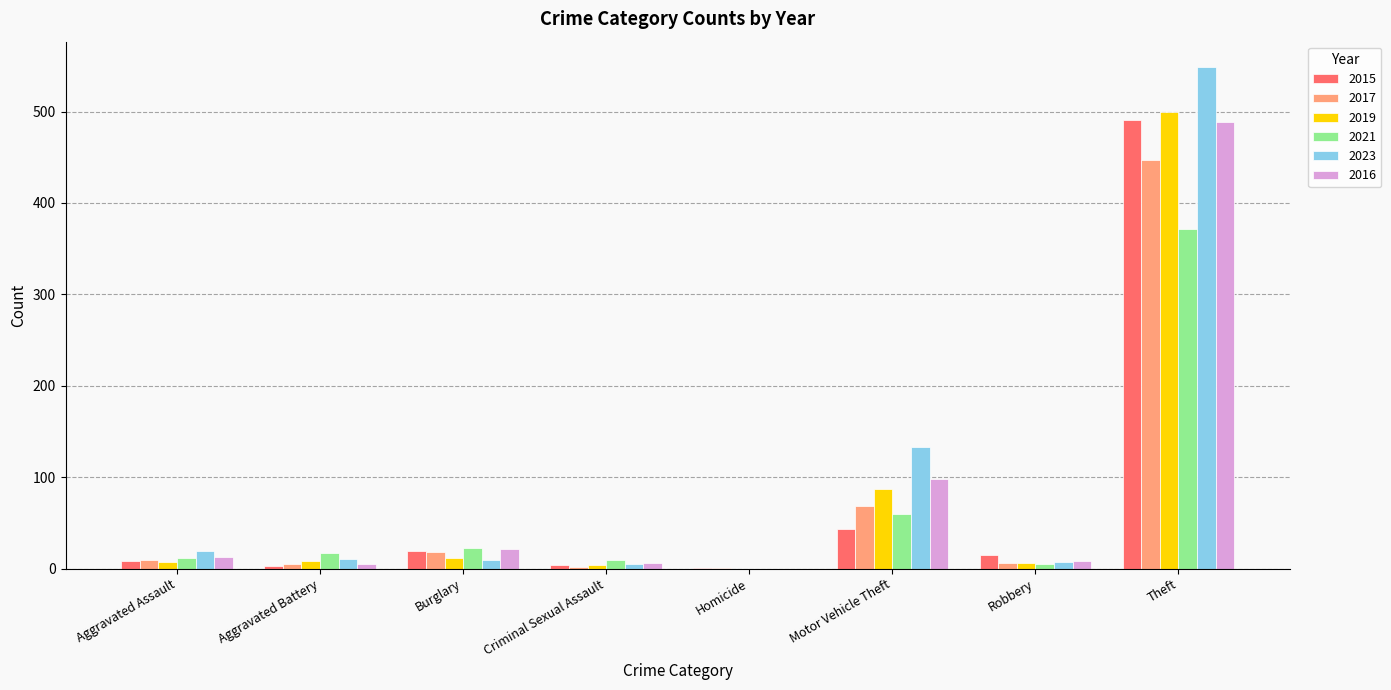

What is the sum of all 2015 values?

584